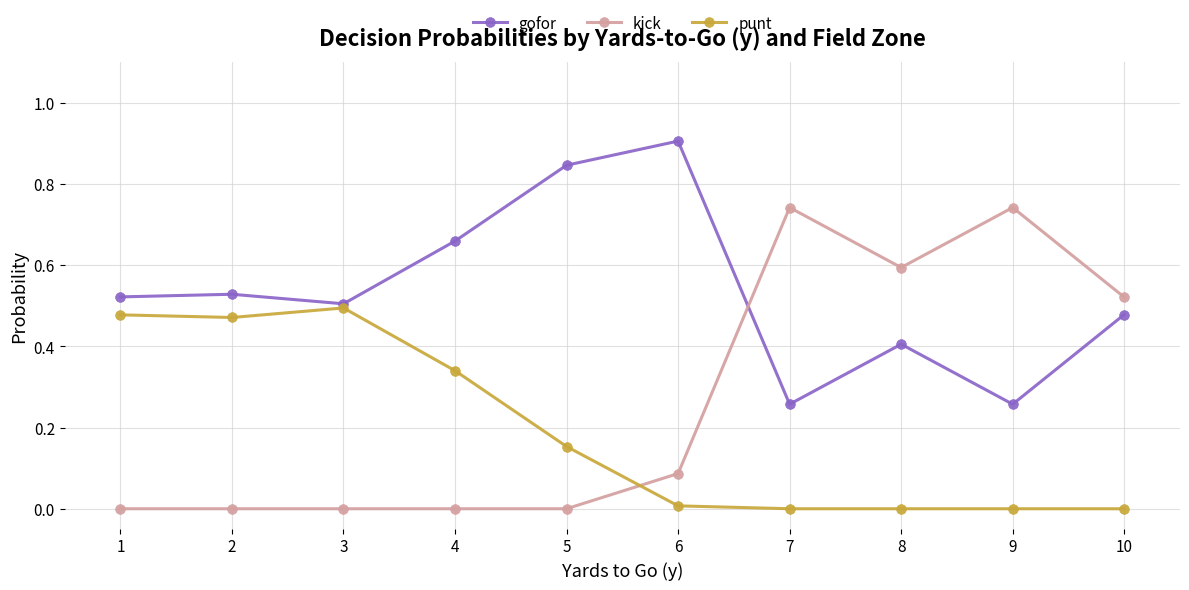

Which series changed the most between 5 and 10?

kick